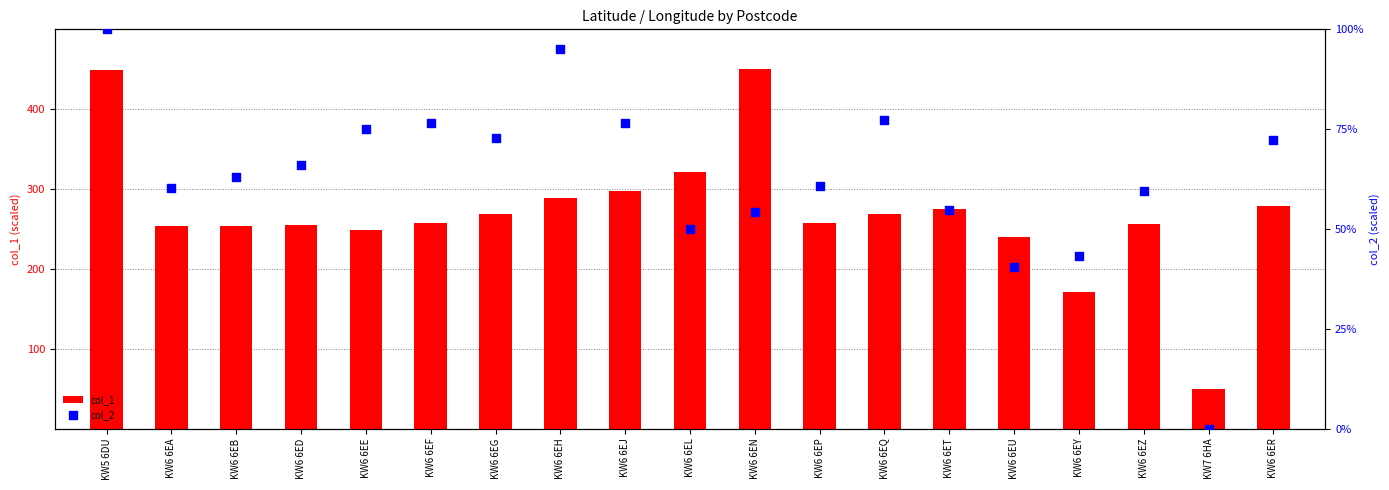

Is the value of col_1 at KW6 6ED greater than the value of col_2 at KW6 6EH?

Yes